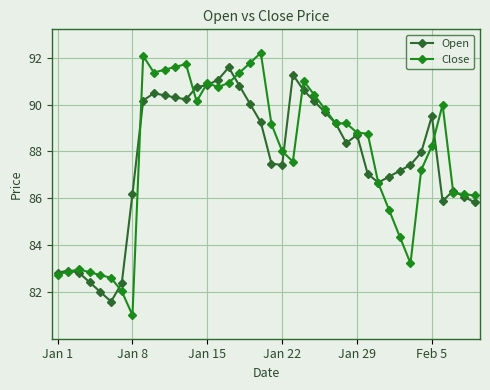

What are all the series names shown in the legend?

Open, Close